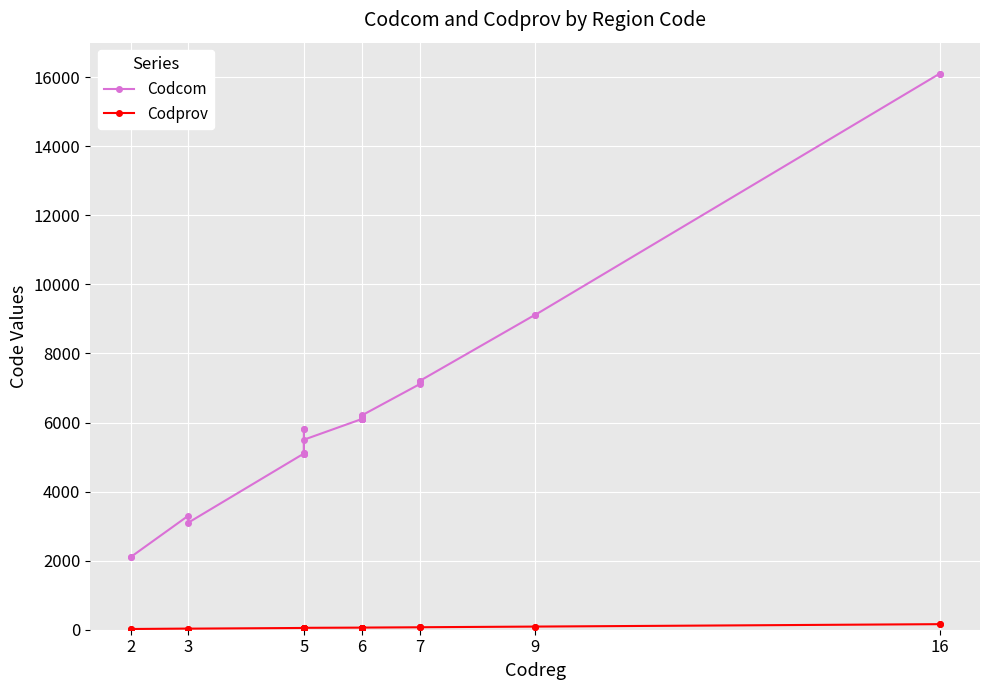

Between 3 and 2, which is larger?

3